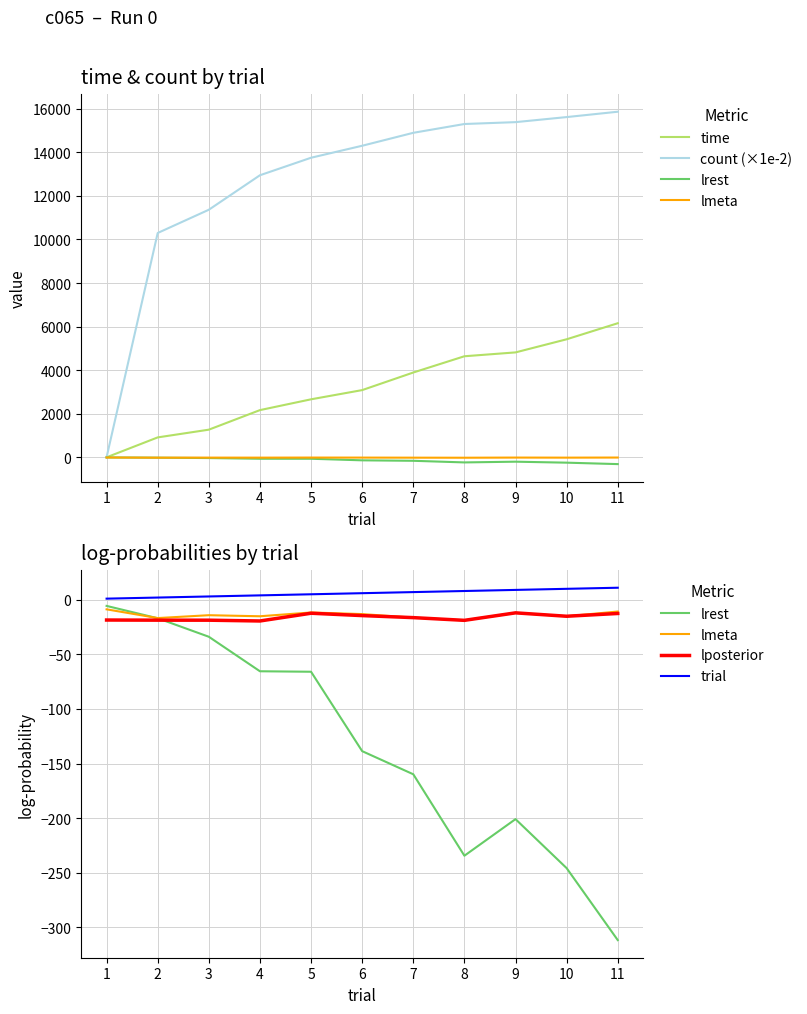

How many values in the lrest series exceed -138?

5